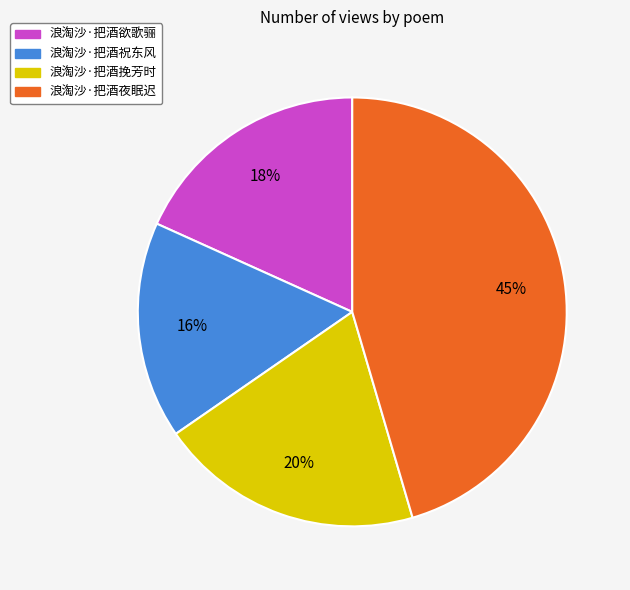

Which slice is the smallest?

浪淘沙·把酒祝东风